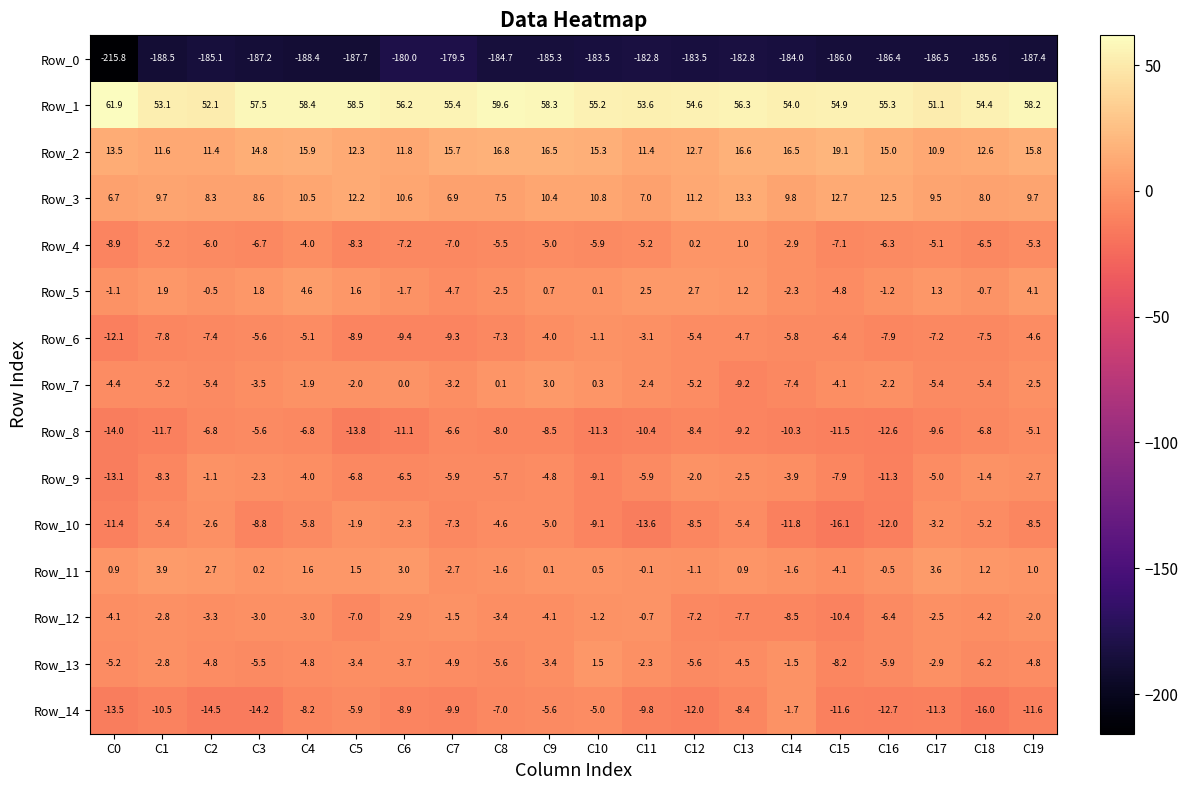

At how many categories does at least one series exceed 58?

6